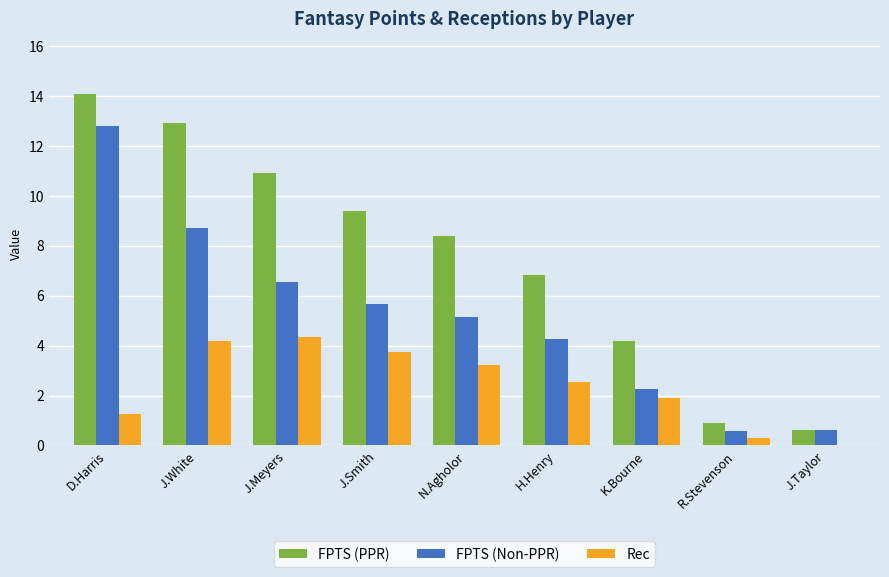

How many groups of bars are there?

9